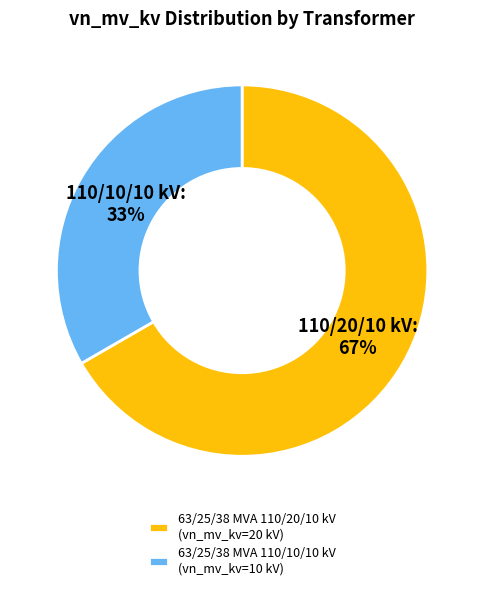

To the nearest percent, what is the average slice percentage?

50%